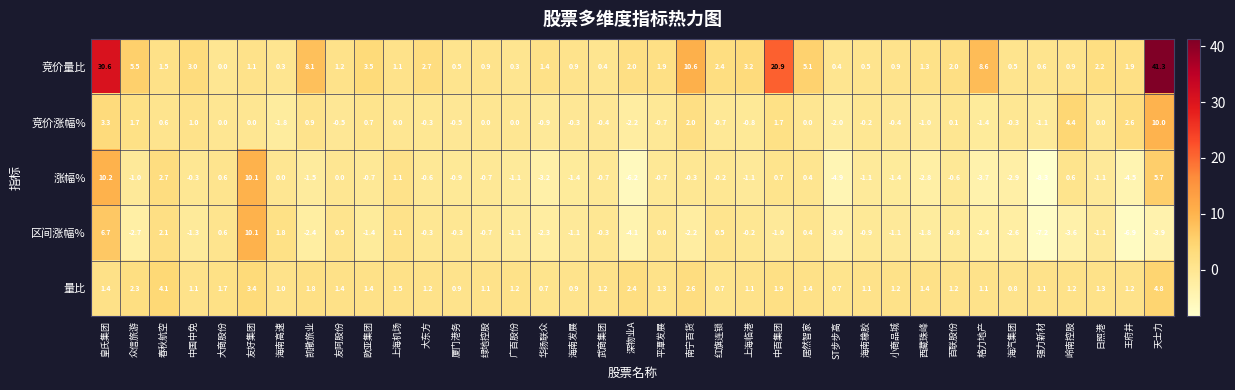

List the series in order of their peak value, highest first.

竞价量比, 涨幅%, 区间涨幅%, 竞价涨幅%, 量比